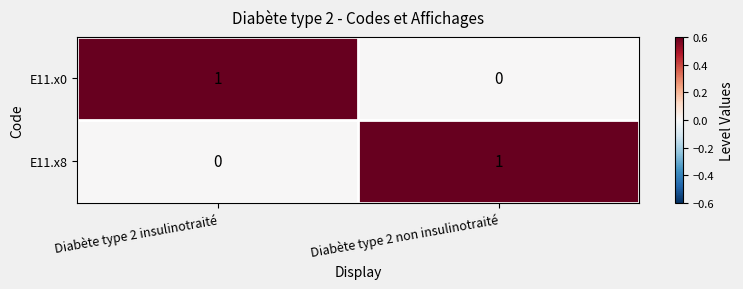

Reading right to left, list all the values displayed in this chart.

E11.x0: Diabète type 2 non insulinotraité=0	Diabète type 2 insulinotraité=1
E11.x8: Diabète type 2 non insulinotraité=1	Diabète type 2 insulinotraité=0